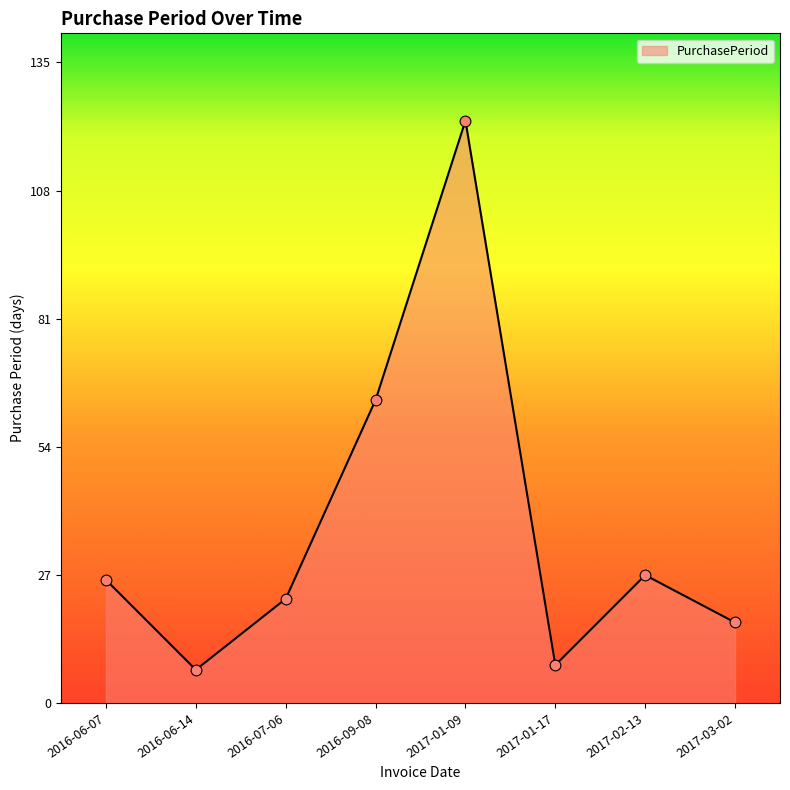

What is the change in value from 2016-07-06 to 2017-03-02?

-5